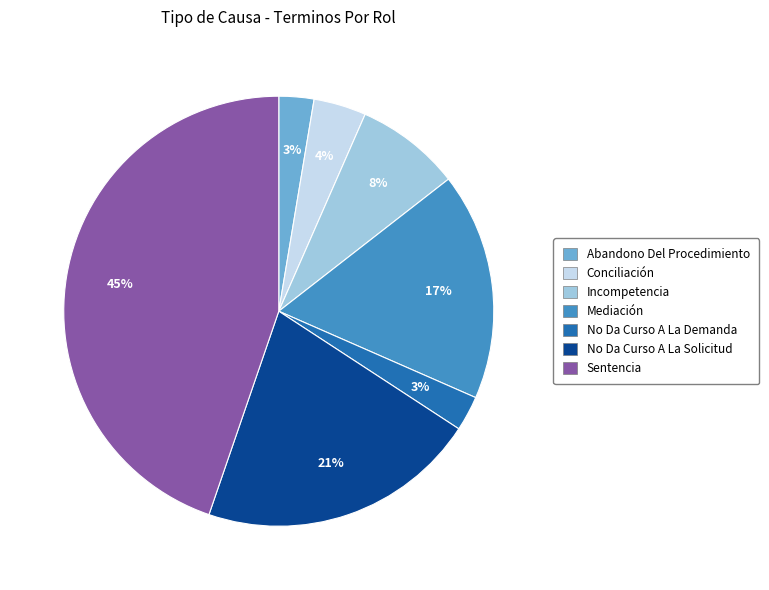

To the nearest percent, what is the average slice percentage?

14%